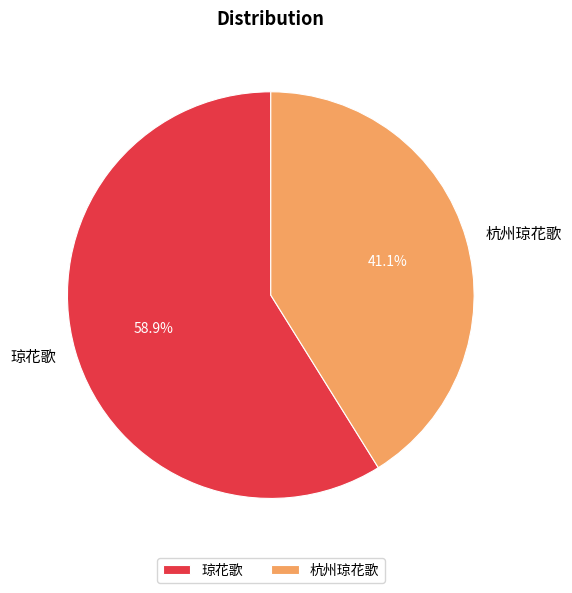

To the nearest percent, what is the average slice percentage?

50%